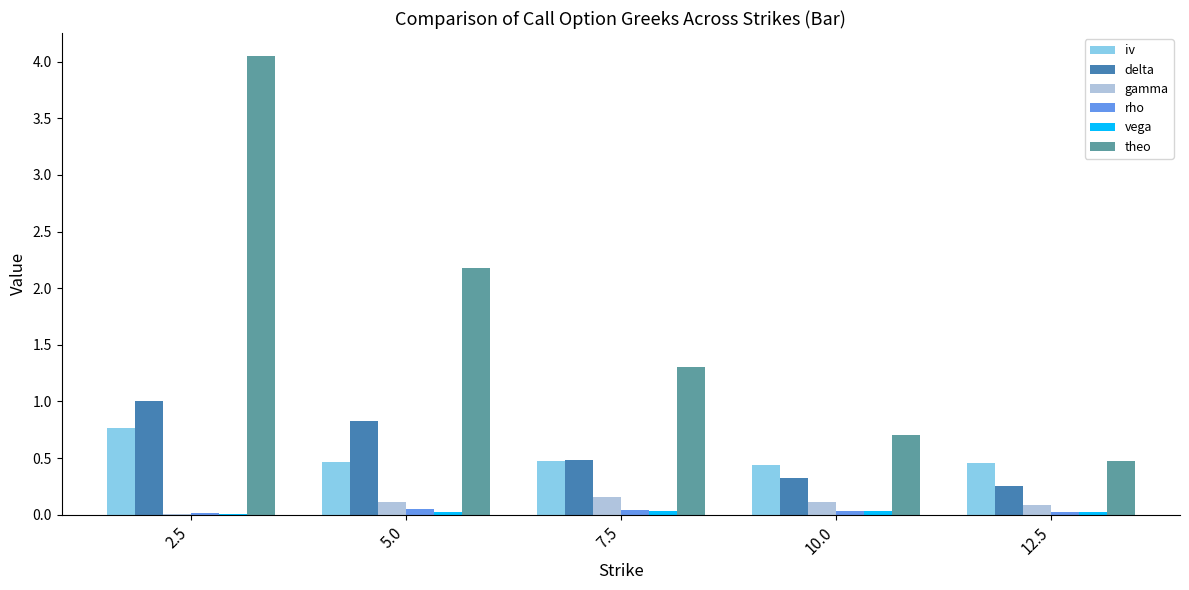

What is the maximum value for iv?

0.8